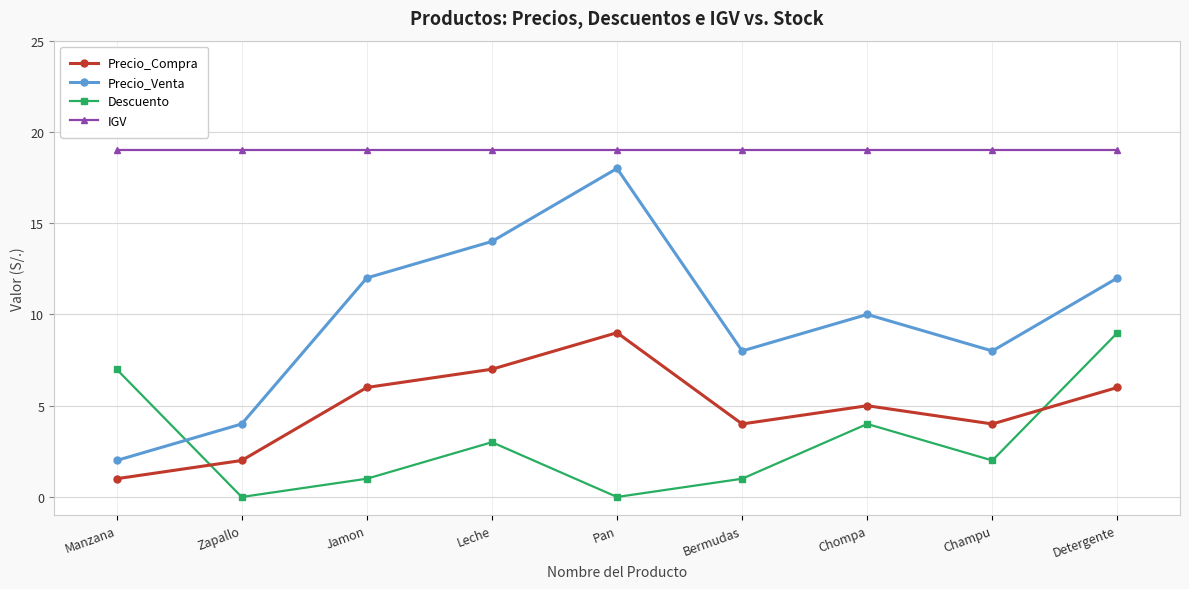

What value does the Precio_Compra series have at Pan?

9